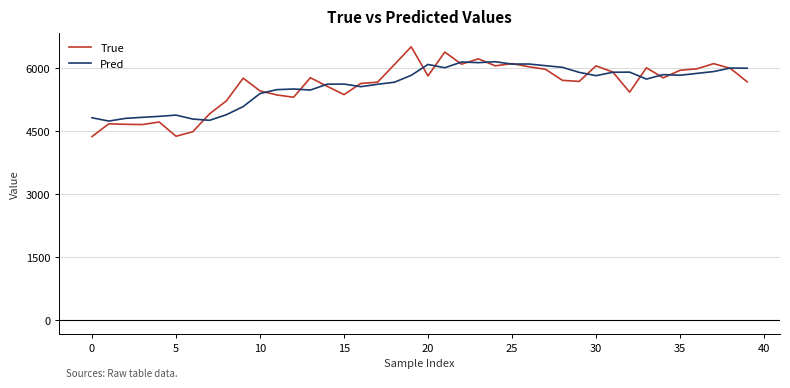

Rank the series by their maximum value, from lowest to highest.

Pred, True